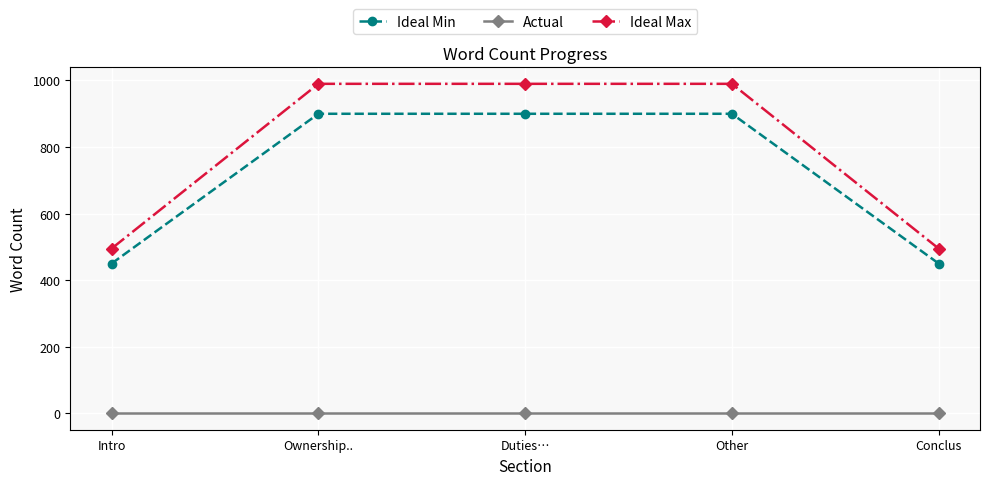

Which series has the largest range (max minus min)?

Ideal Max